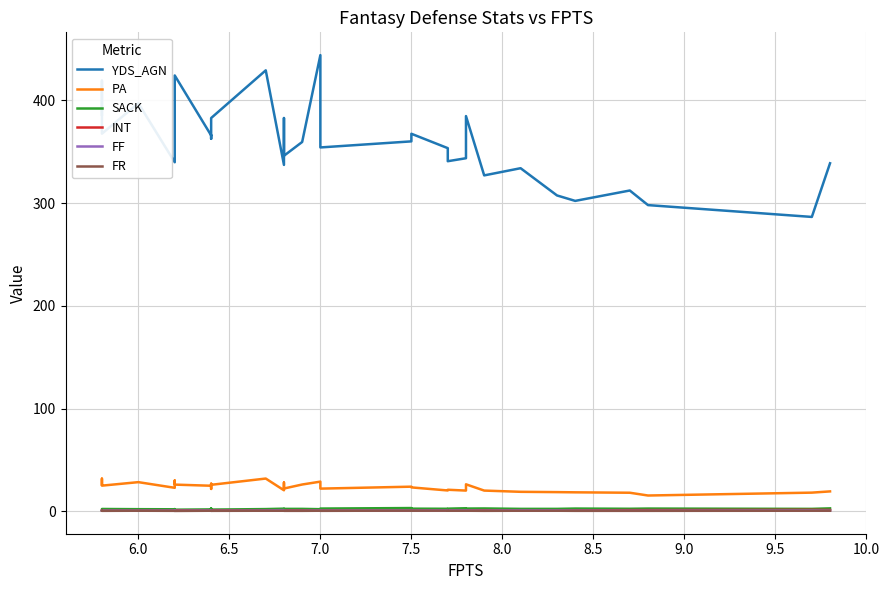

What is the label of the 26th point from the right?

8.5